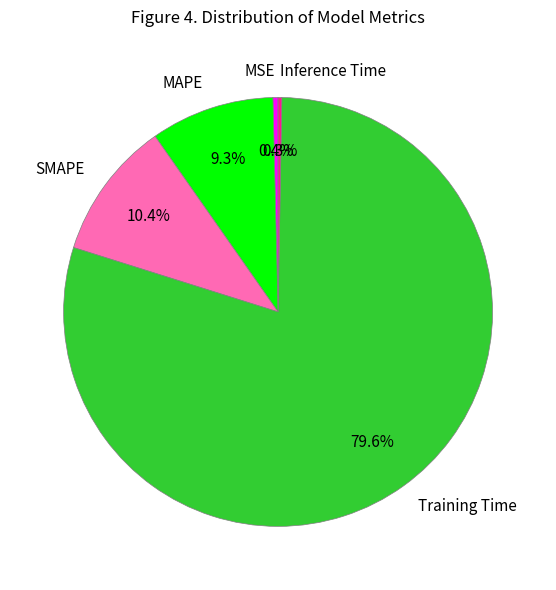

Count the number of slices in the pie.

5